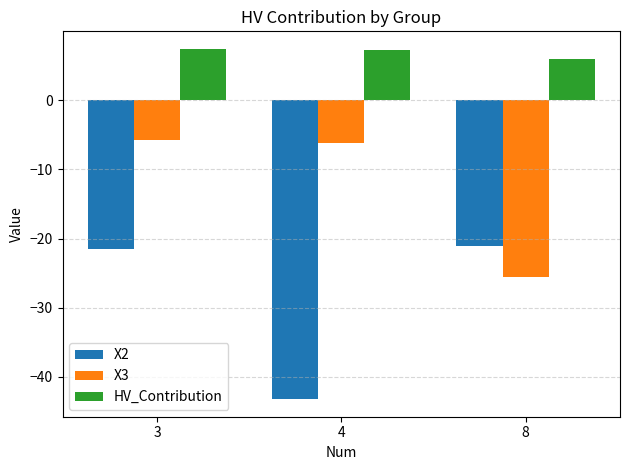

List the series in order of their peak value, highest first.

HV_Contribution, X3, X2